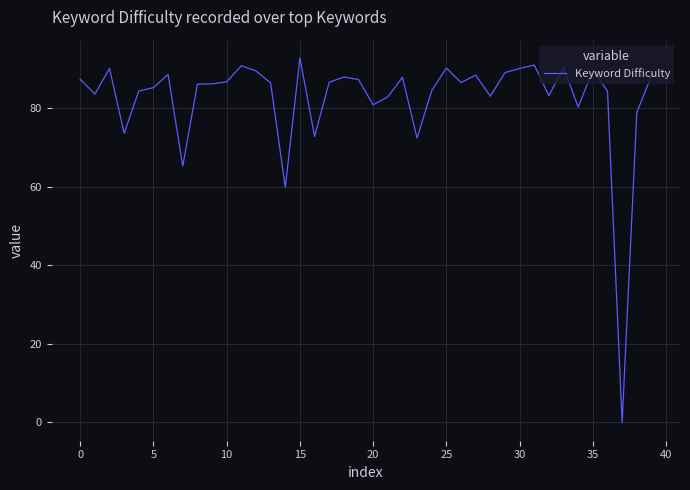

What is the greatest value displayed?

92.9